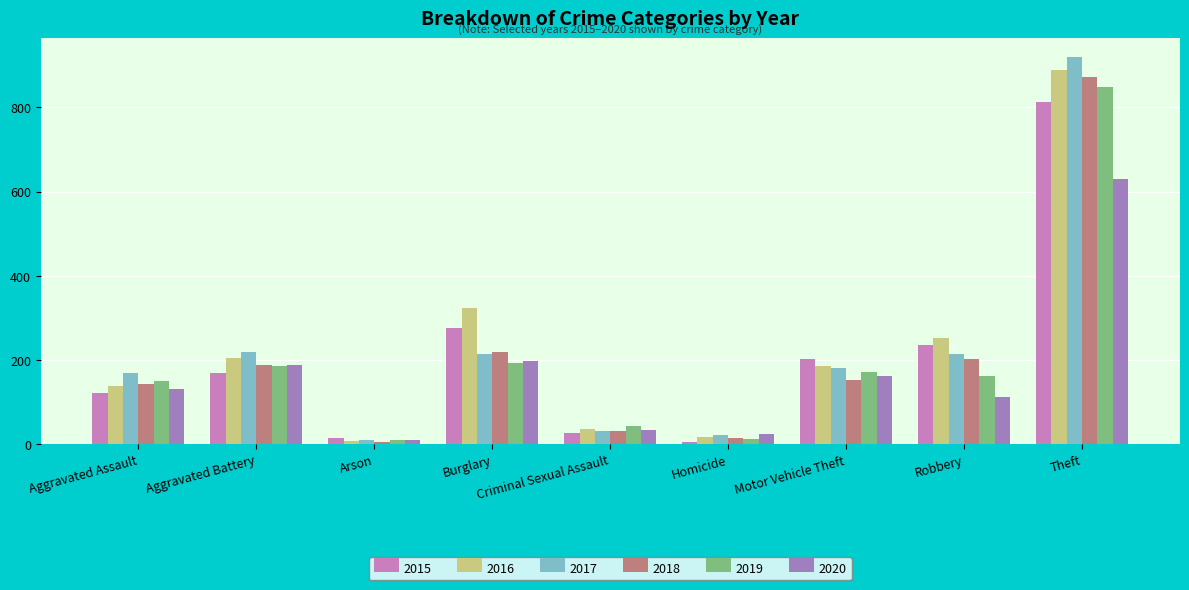

Which series has the widest spread of values?

2017